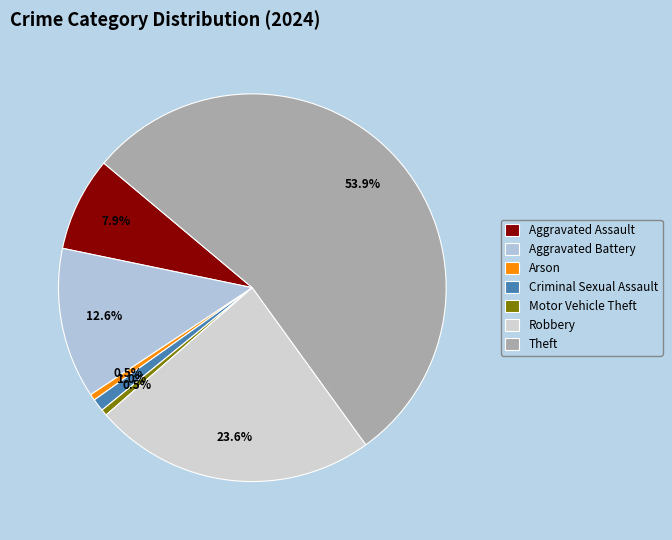

What is the ratio of the value at Aggravated Assault to the value at Criminal Sexual Assault?

7.5